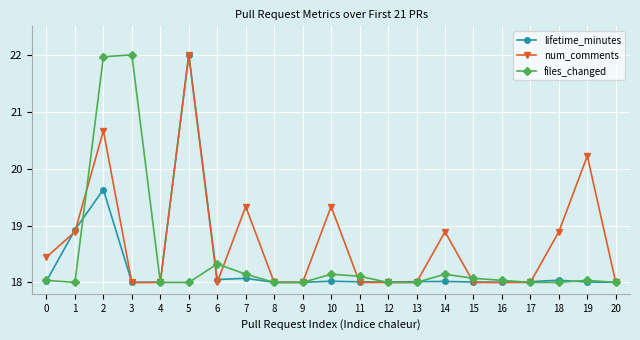

Is the value of lifetime_minutes at 2 greater than the value of num_comments at 13?

Yes